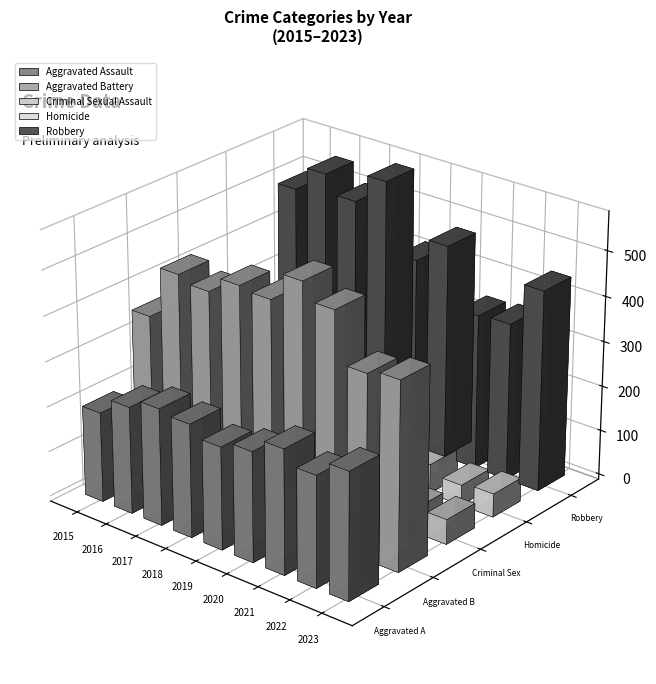

What is the difference between the highest and lowest values at 2022?

359